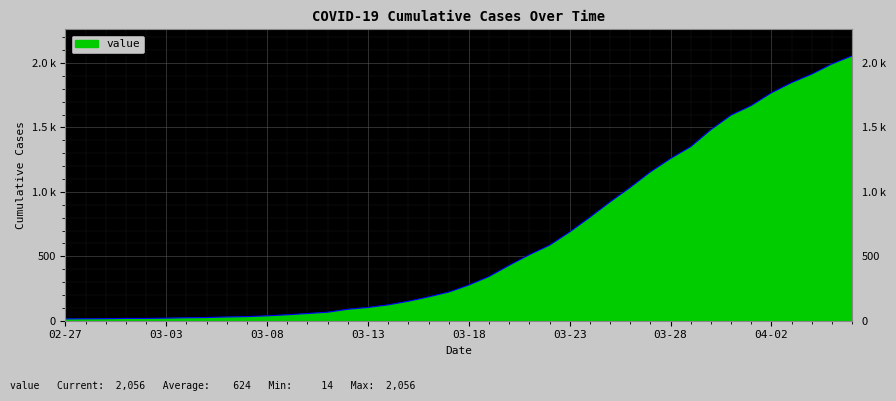

Does the chart have visible grid lines?

Yes